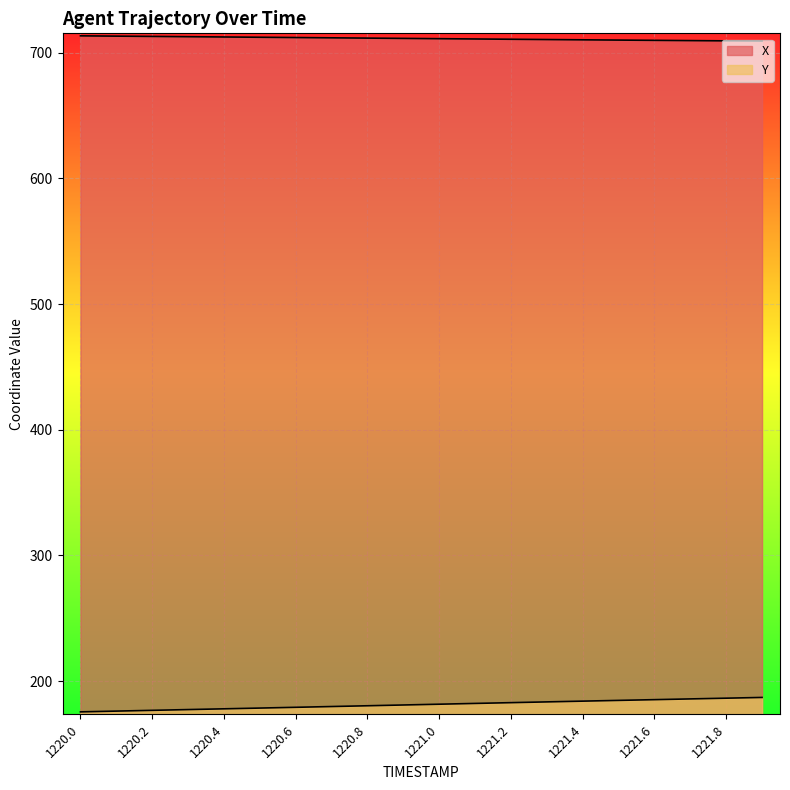

What is the average value of the Y series?

181.3